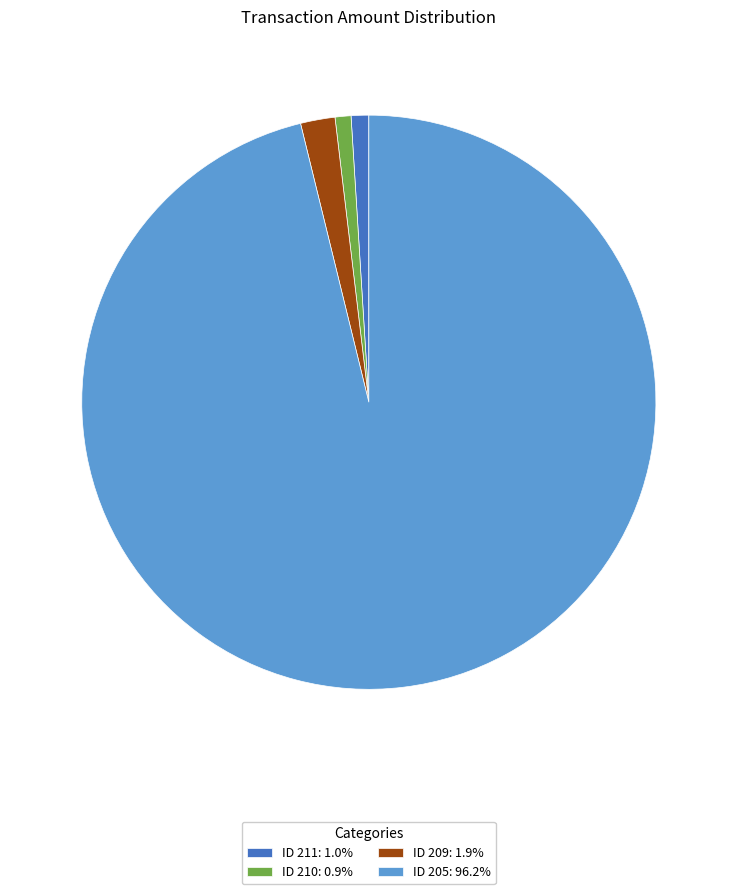

Do ID 205: 96.2% and ID 210: 0.9% together represent more than half of the pie?

Yes